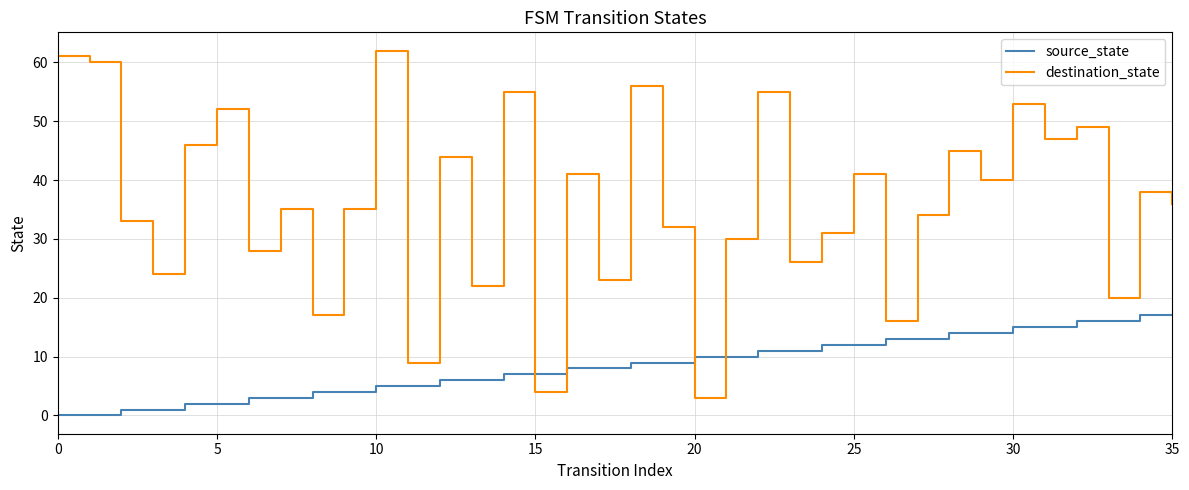

How many intersections are there between source_state and destination_state?

4